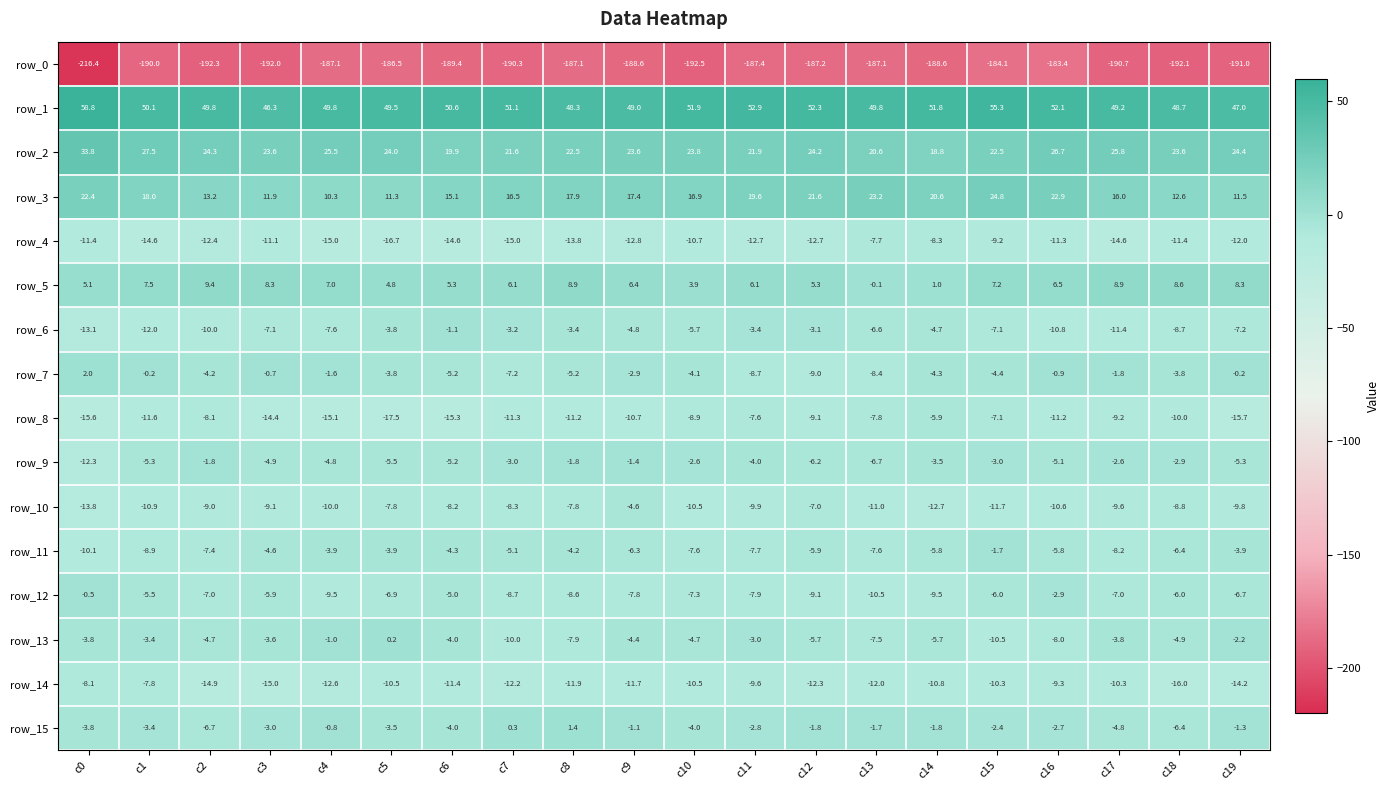

Which series has the largest total across all categories?

row_1